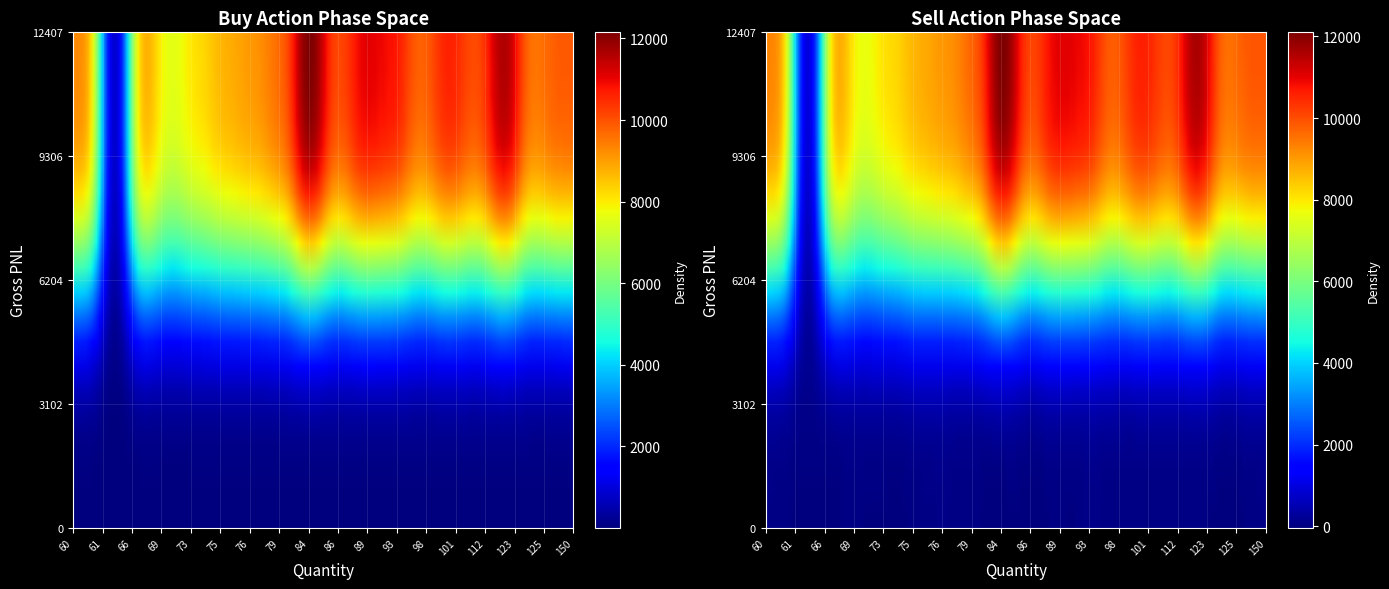

Which series has the widest spread of values?

Sell